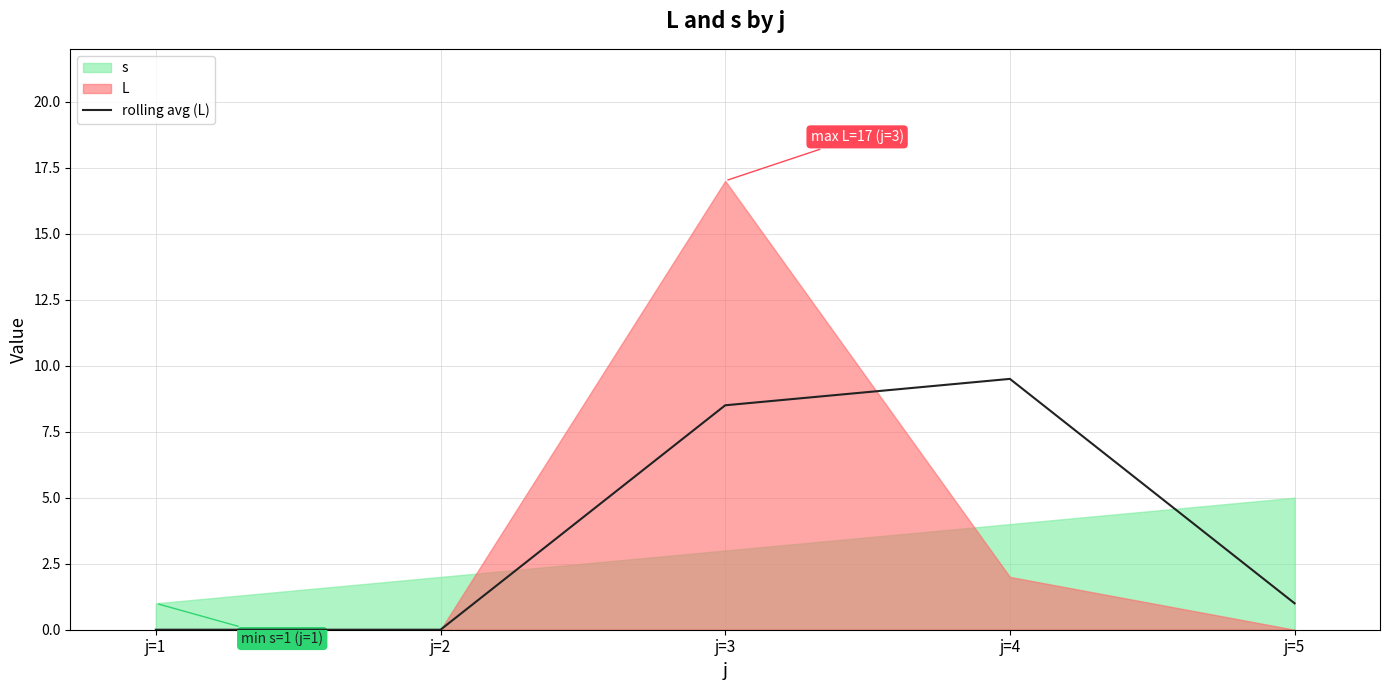

True or false: rolling avg (L) has a value of 5.8 at j=3.

False